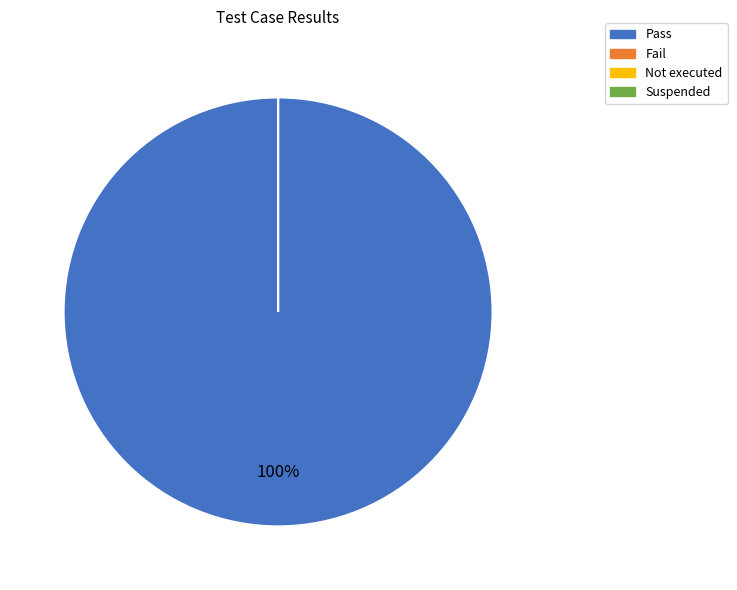

Is it true that Suspended is 14% of the pie?

False